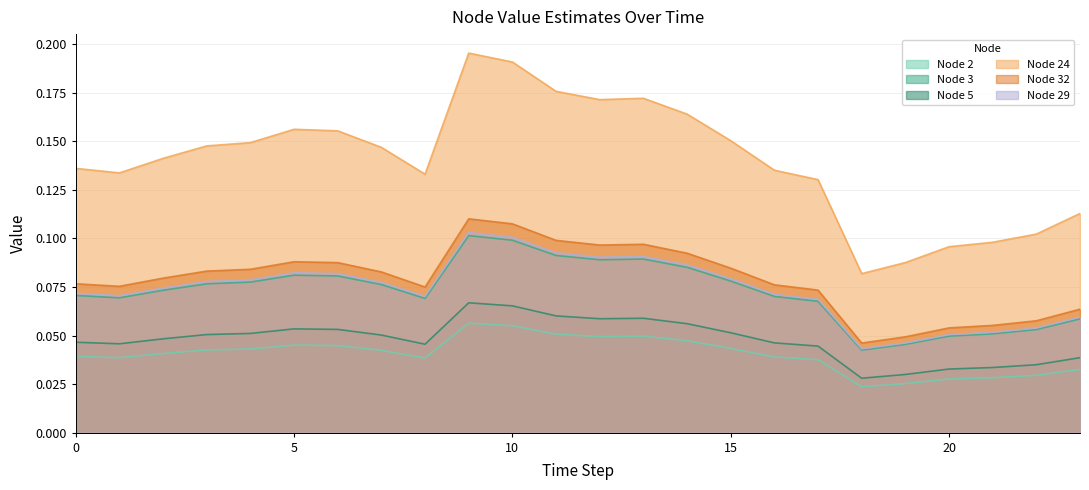

In Node 2, how many points are higher than both neighbors (excluding endpoints)?

3